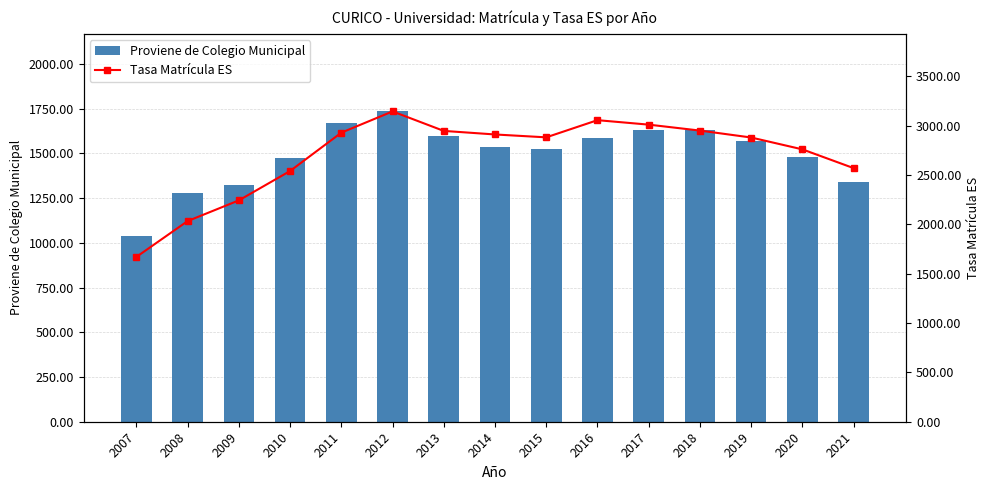

What is the total value across all series at 2018?

4578.3